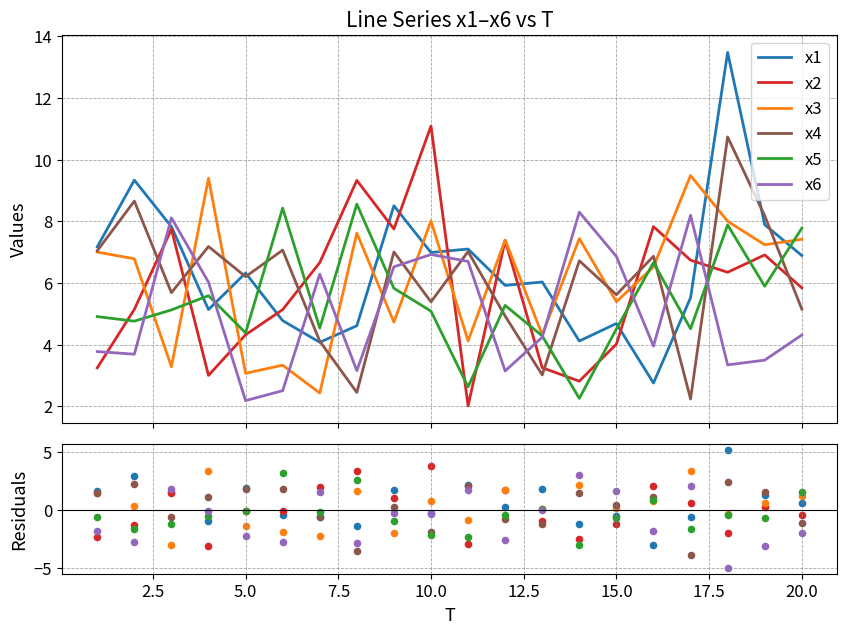

Which series reaches the maximum Y coordinate?

x1